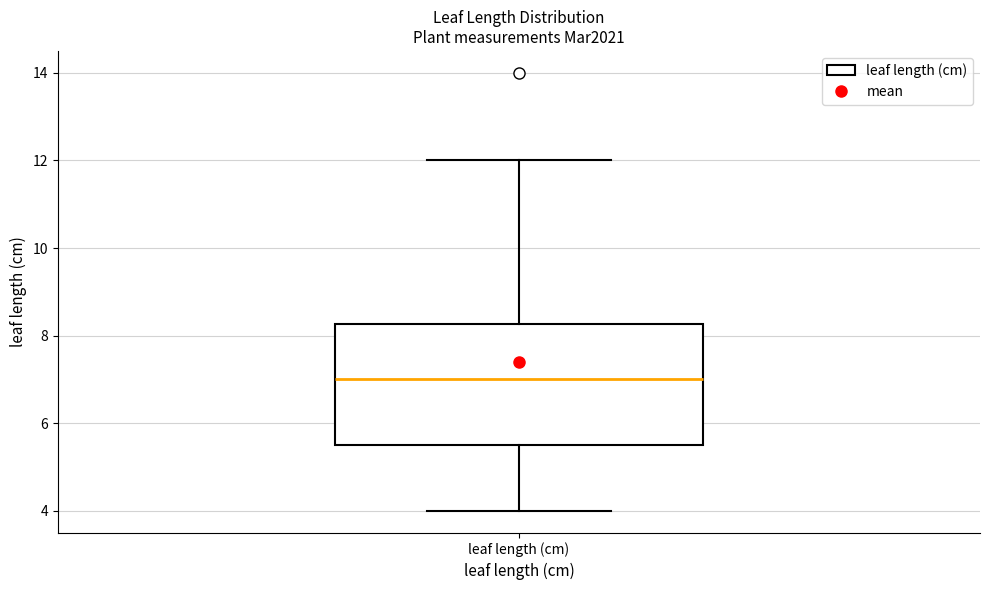

Where is the lower edge of the box for leaf length (cm) on the y-axis? The values are not printed on the chart, so give them approximately, as read against the axis.

5.6